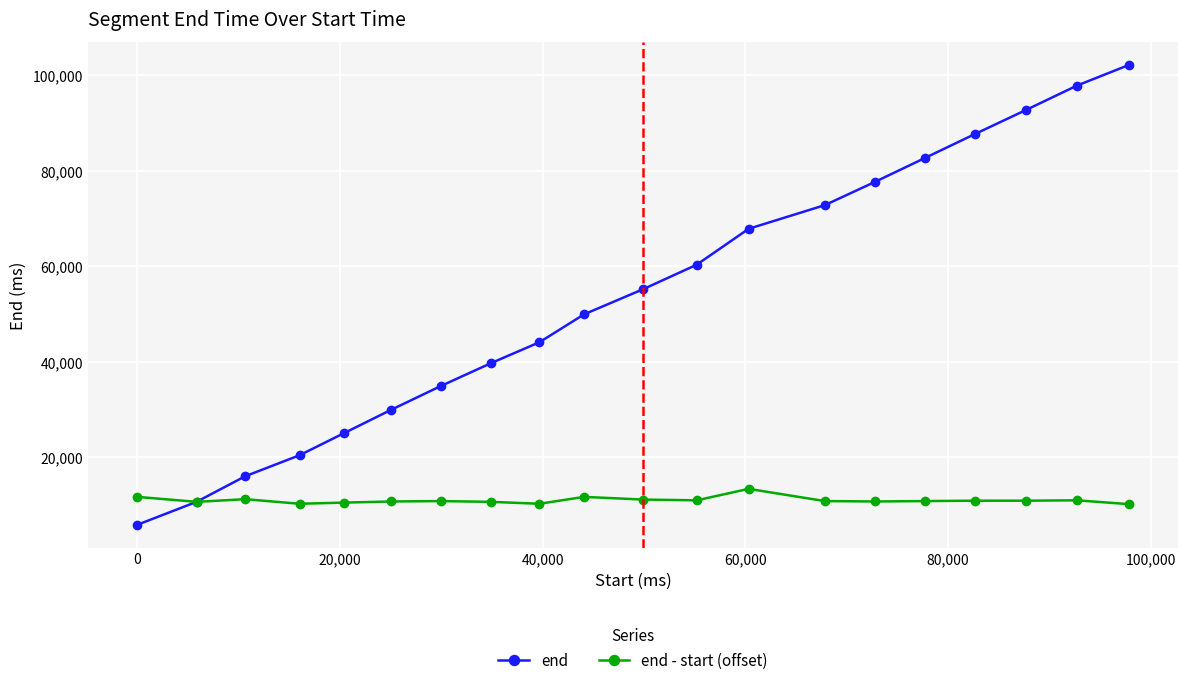

Rank the series by their average value, from lowest to highest.

end - start (offset), end